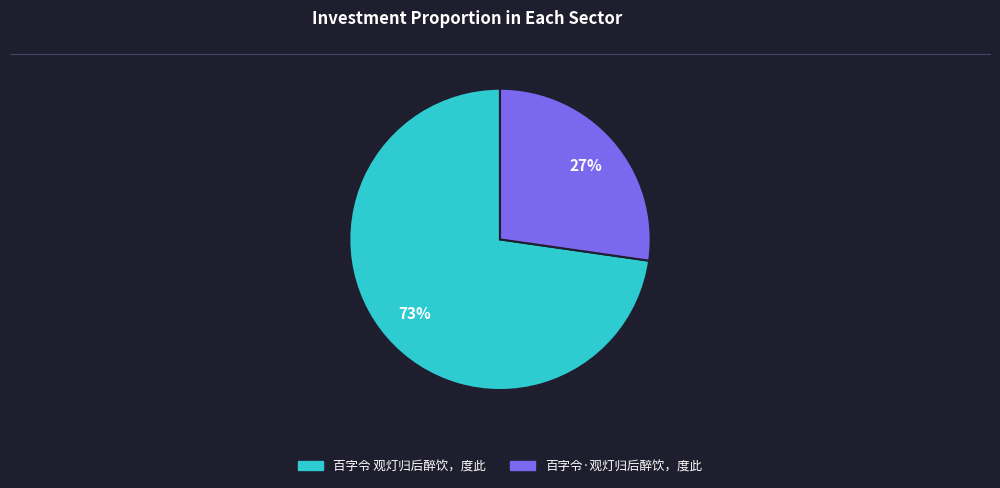

Combined, do 百字令 观灯归后醉饮，度此 and 百字令·观灯归后醉饮，度此 account for over 50%?

Yes